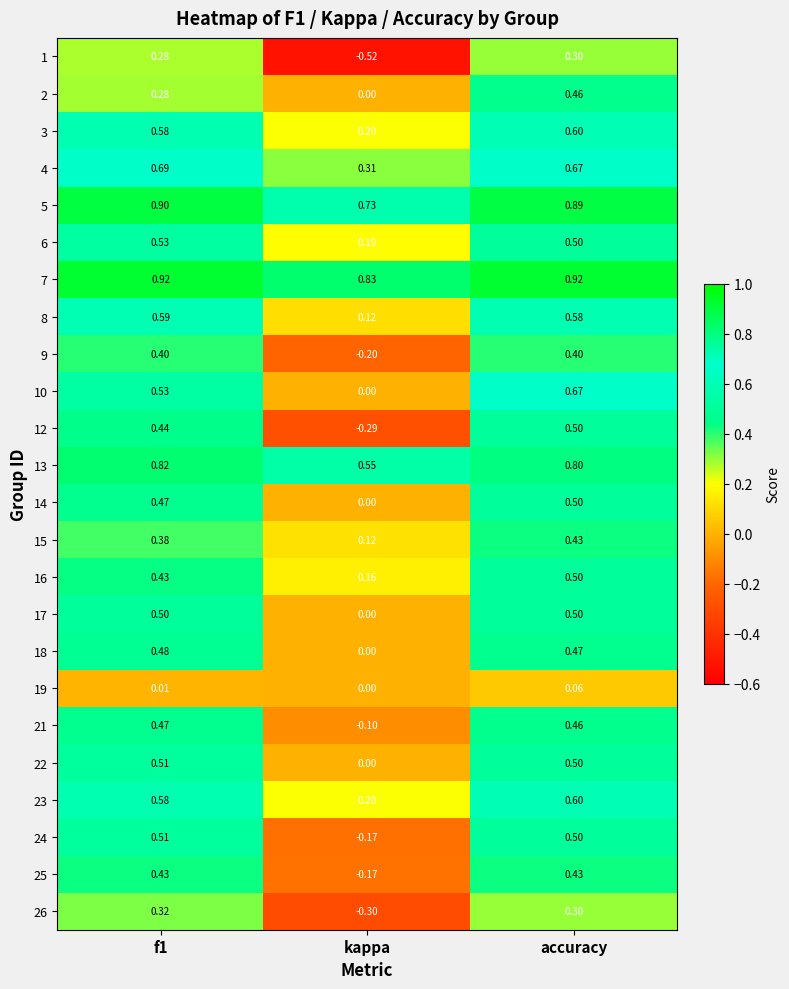

How many series are shown in this chart?

24